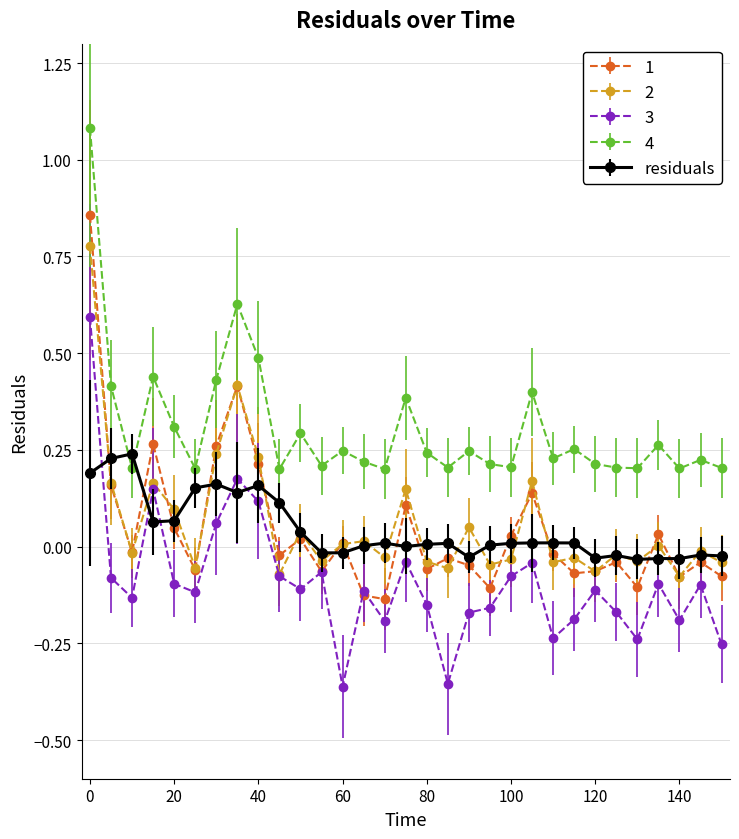

True or false: 4 and 2 intersect in this chart.

False